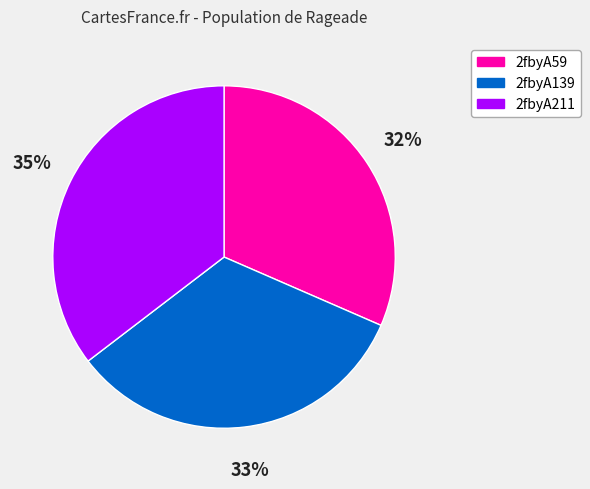

Count the number of slices in the pie.

3